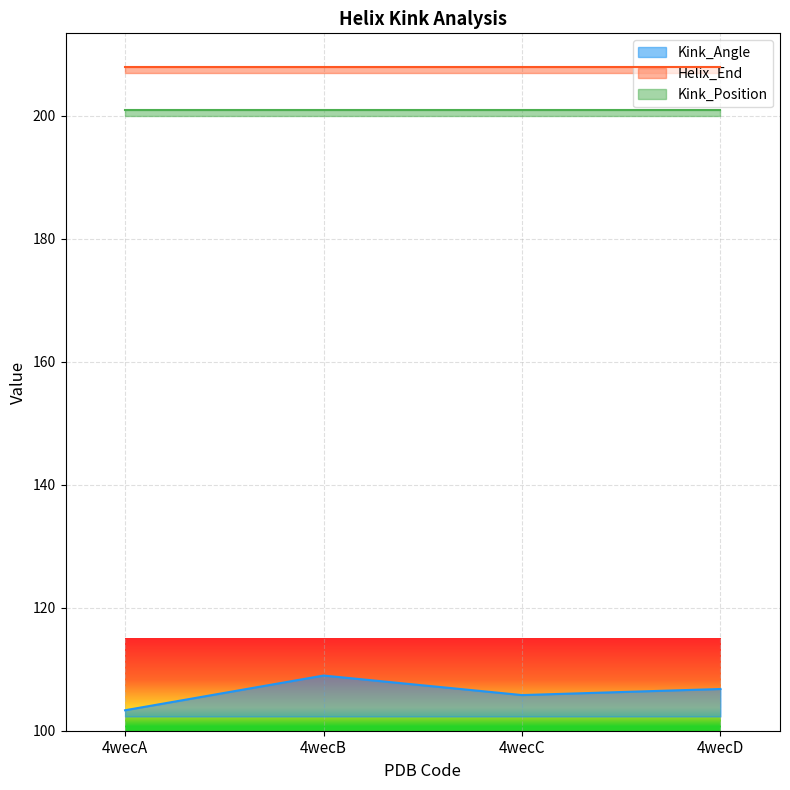

In Kink_Angle, how many points are higher than both neighbors (excluding endpoints)?

1